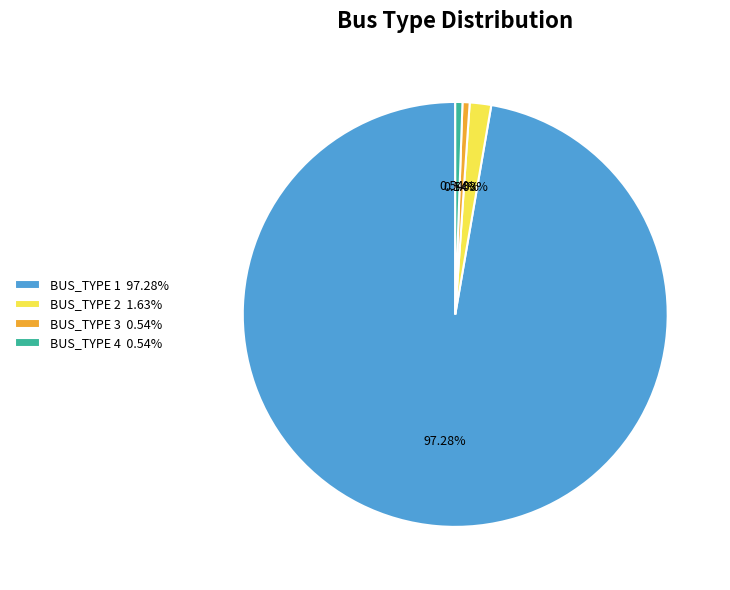

How much of the chart is everything except BUS_TYPE 3?

99.5%